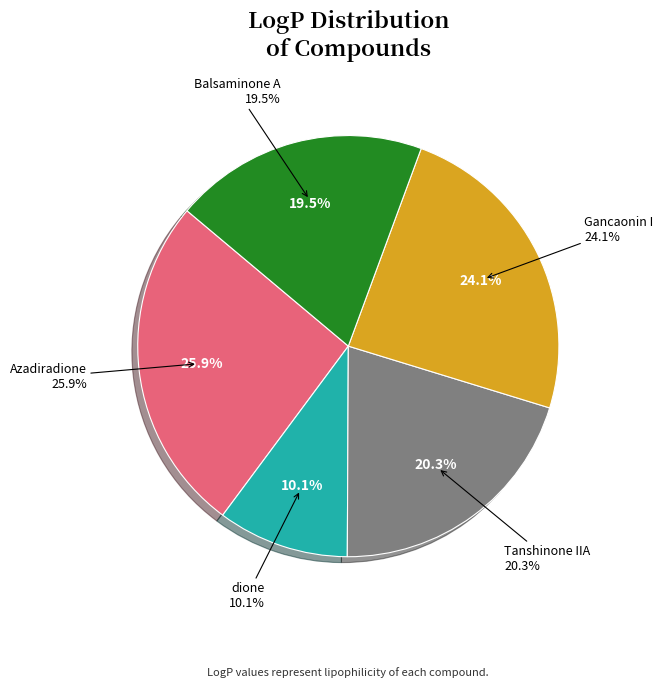

Which category has the smallest portion of the pie?

dione